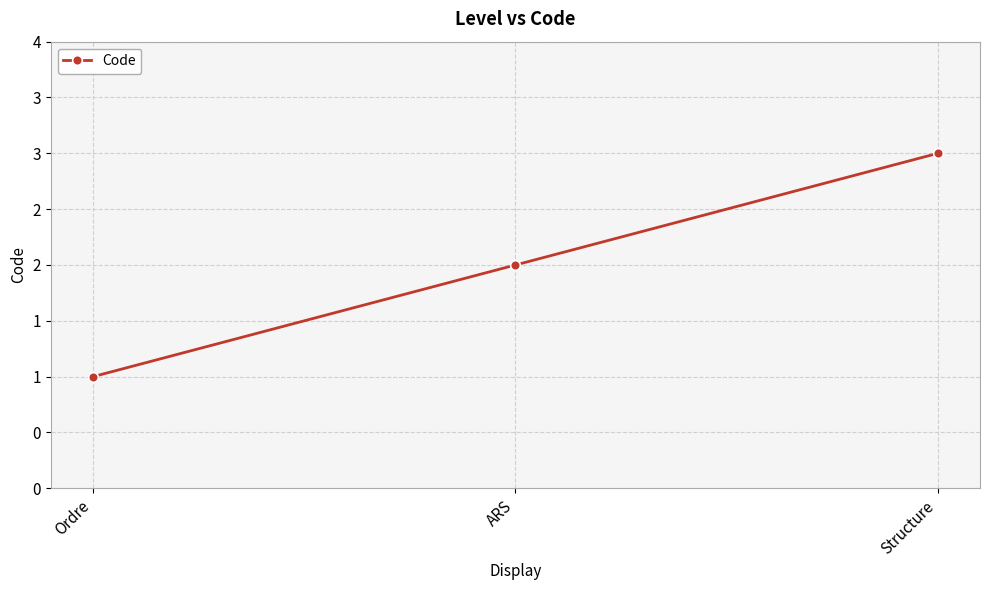

What is the sum of all values?

6